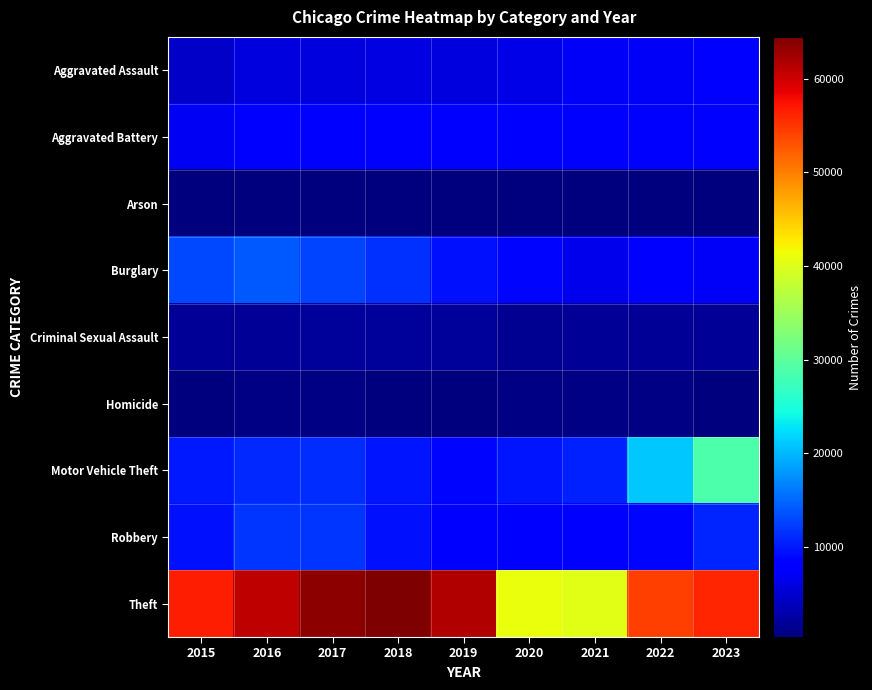

Which series has the widest spread of values?

Theft